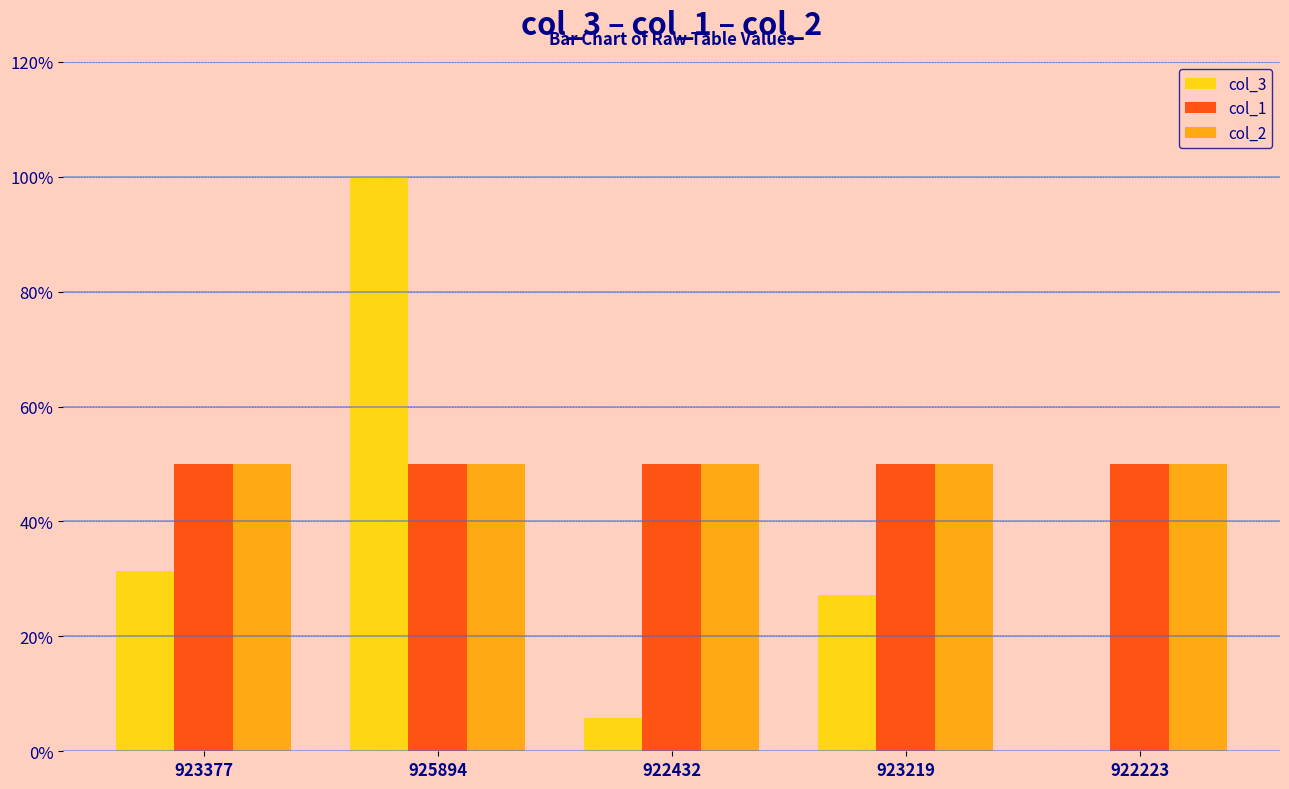

What is the maximum value shown in the chart?

1.0